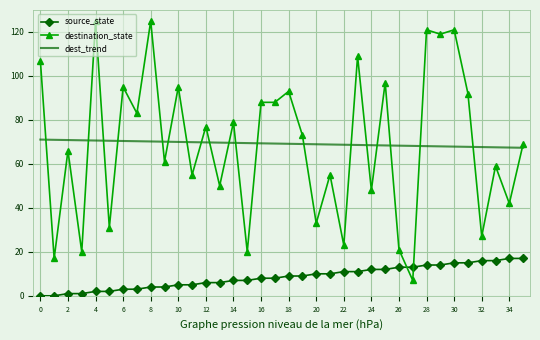

List the series in order of their peak value, lowest first.

source_state, dest_trend, destination_state